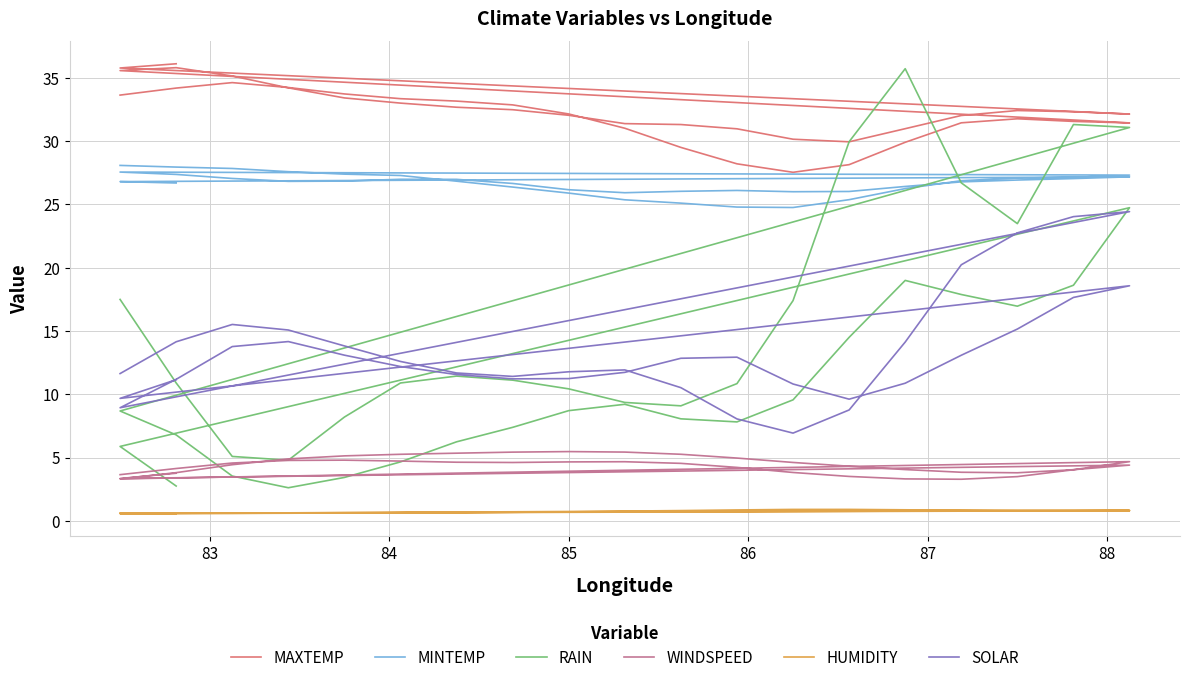

Does the chart have visible grid lines?

Yes